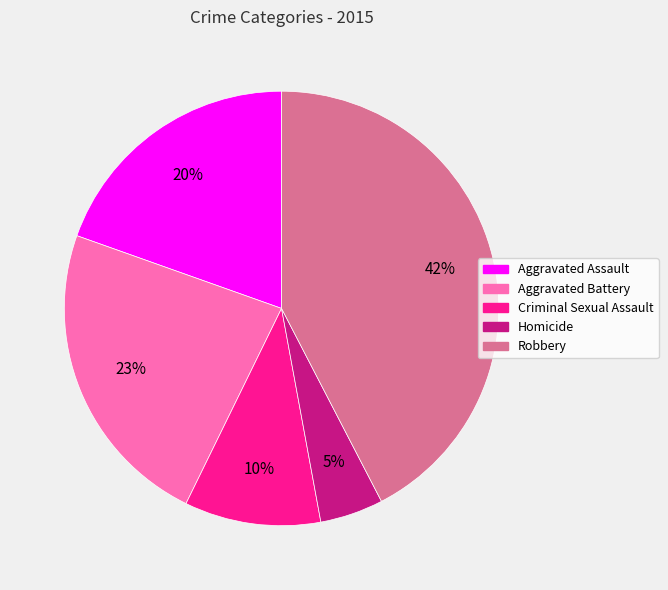

To the nearest percent, what portion does Homicide represent?

5%